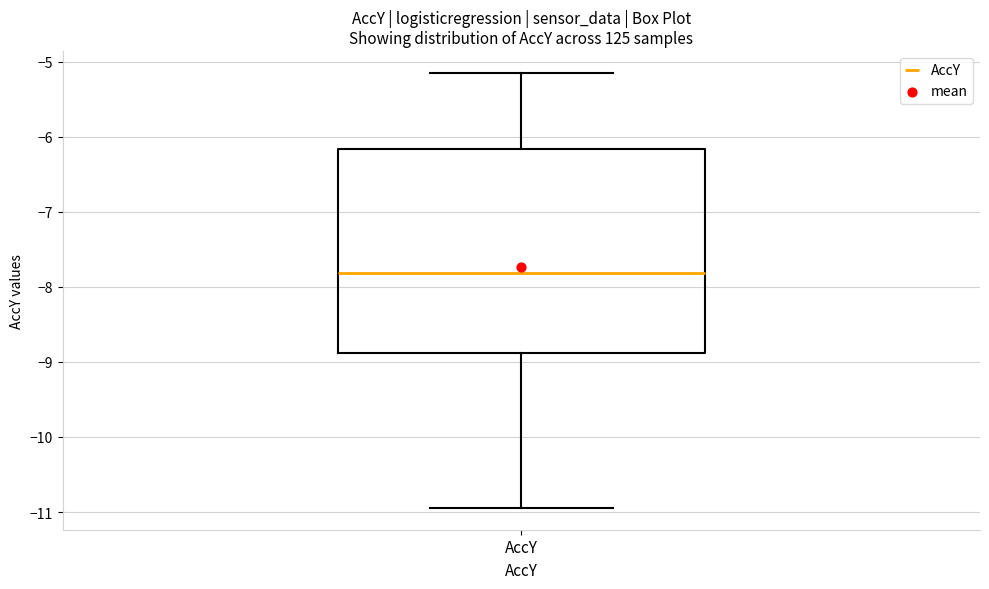

Read this box plot against the y-axis: the position of the median line, the range covered by the box, and the ends of both whiskers. The values are not printed on the chart, so give them approximately, as read against the axis.

median -7.8, box -8.9 to -6.2, whiskers -10.9 to -5.1